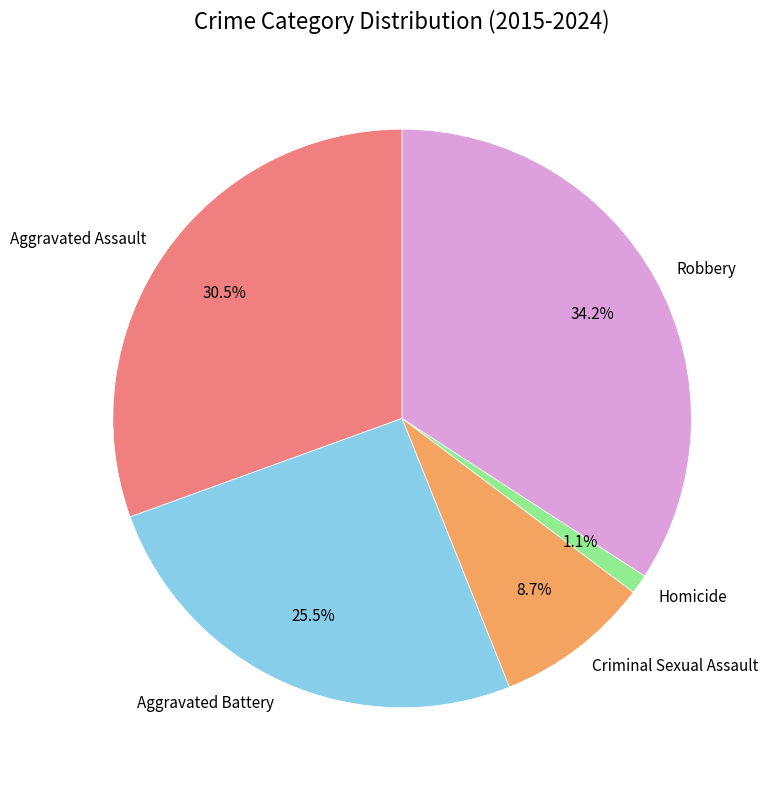

What is the ratio of the value at Aggravated Battery to the value at Aggravated Assault?

0.8